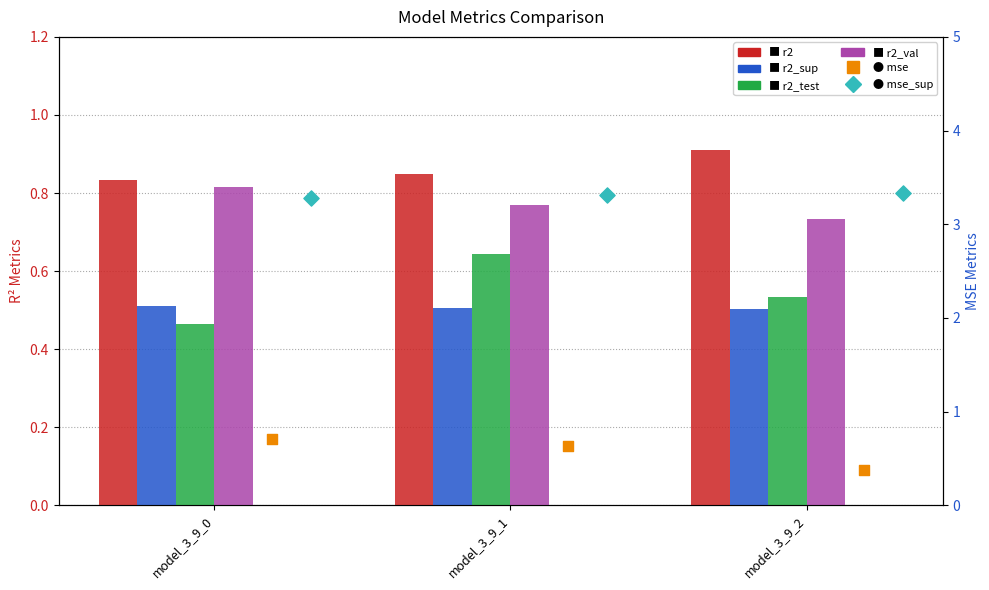

At how many categories does at least one series exceed 1?

3